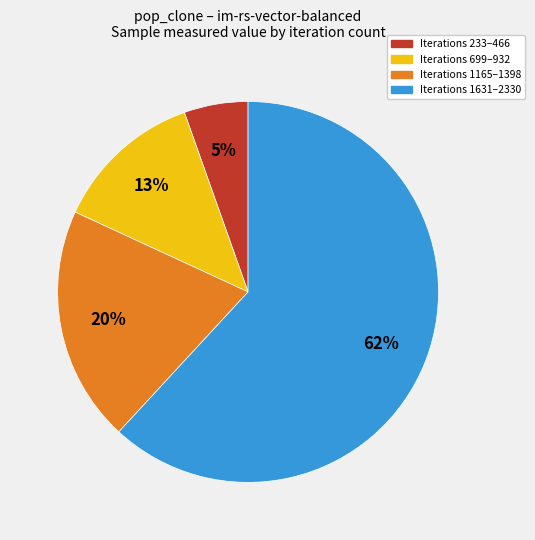

Is there a majority slice in this chart?

Yes